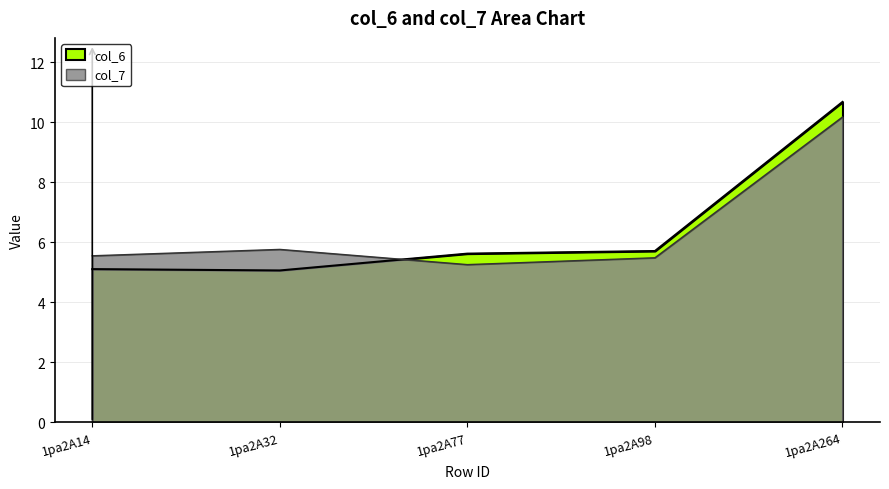

List the series in order of their peak value, lowest first.

col_7, col_6